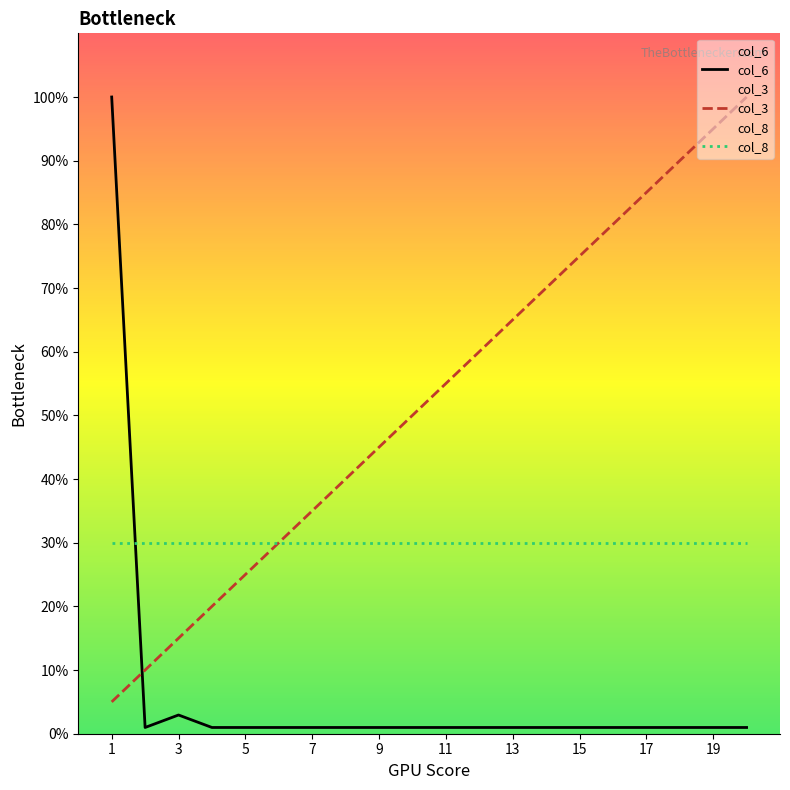

True or false: col_6 and col_3 intersect in this chart.

True